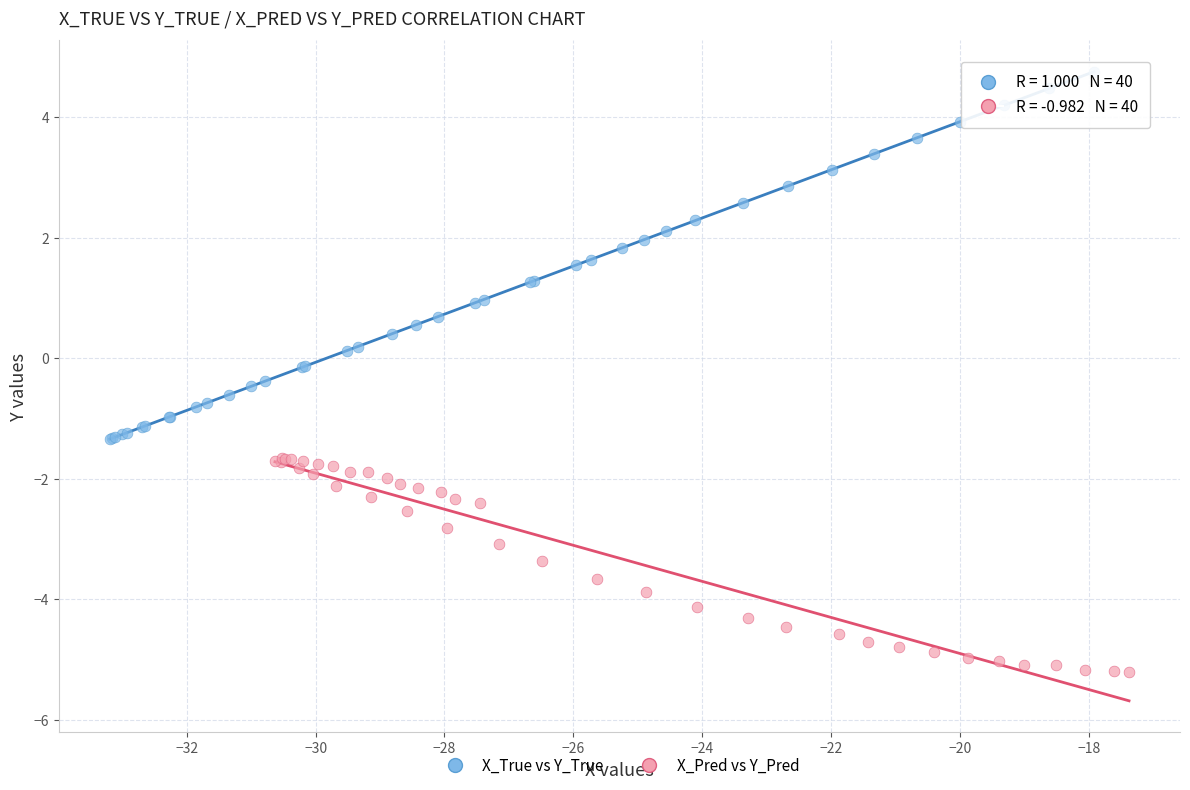

Which series has the largest Y range (max minus min)?

X_True vs Y_True